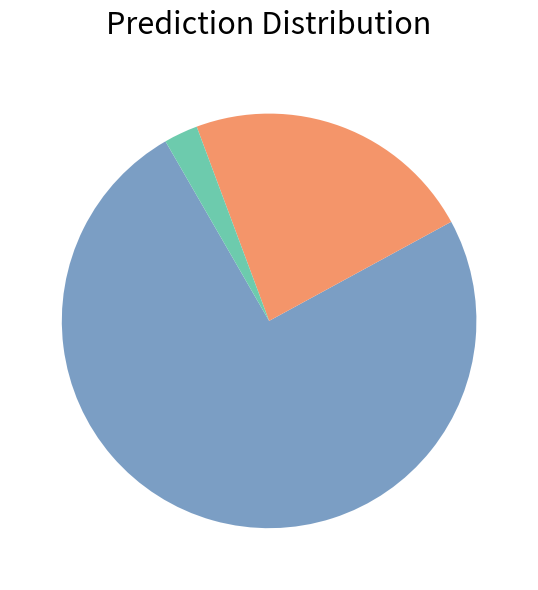

Count the number of slices in the pie.

3